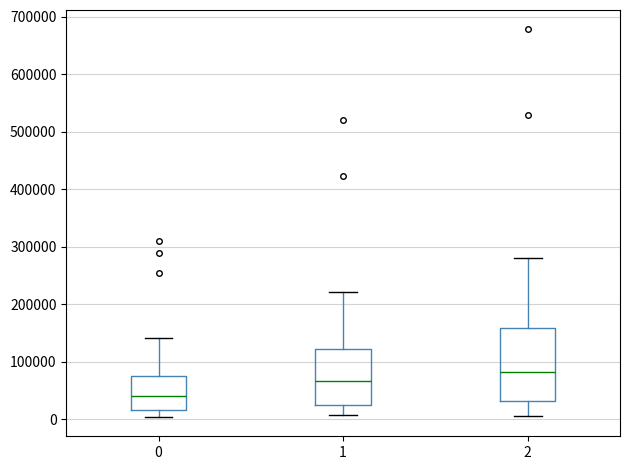

Which box's median line is the highest?

2